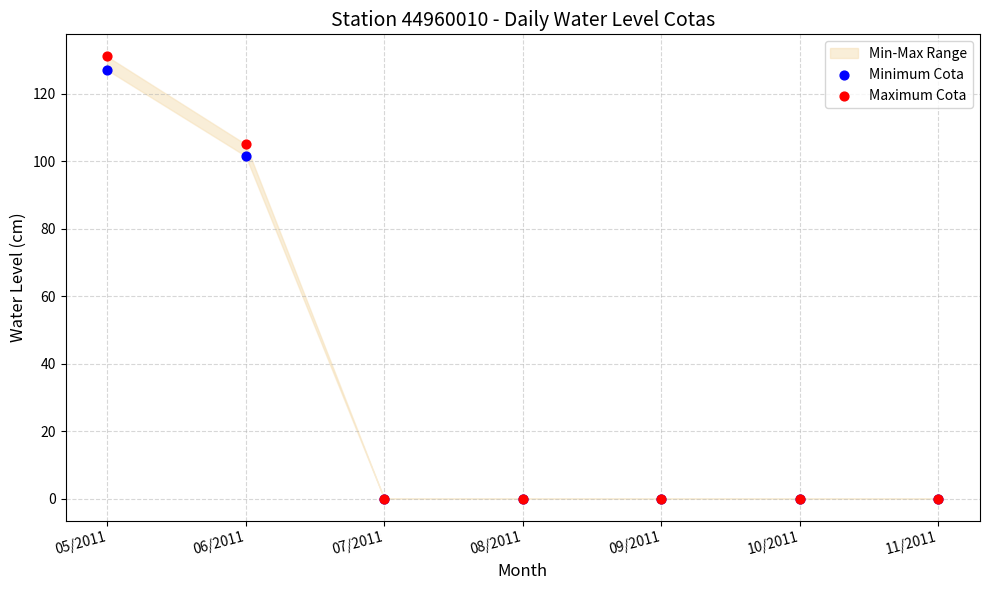

Which series contains the highest Y value?

Maximum Cota